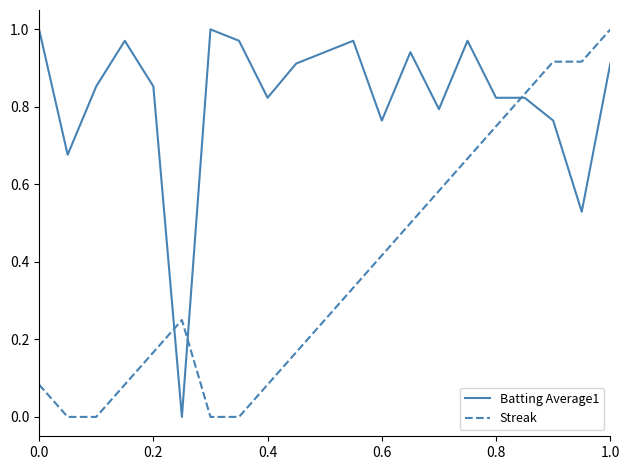

True or false: Batting Average1 and Streak intersect in this chart.

True